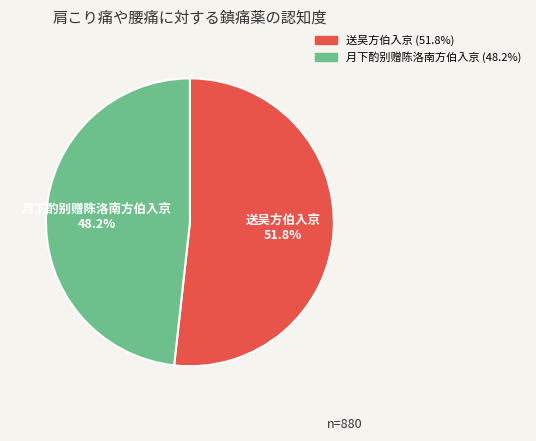

Do 送吴方伯入京 and 月下酌别赠陈洛南方伯入京 together represent more than half of the pie?

Yes